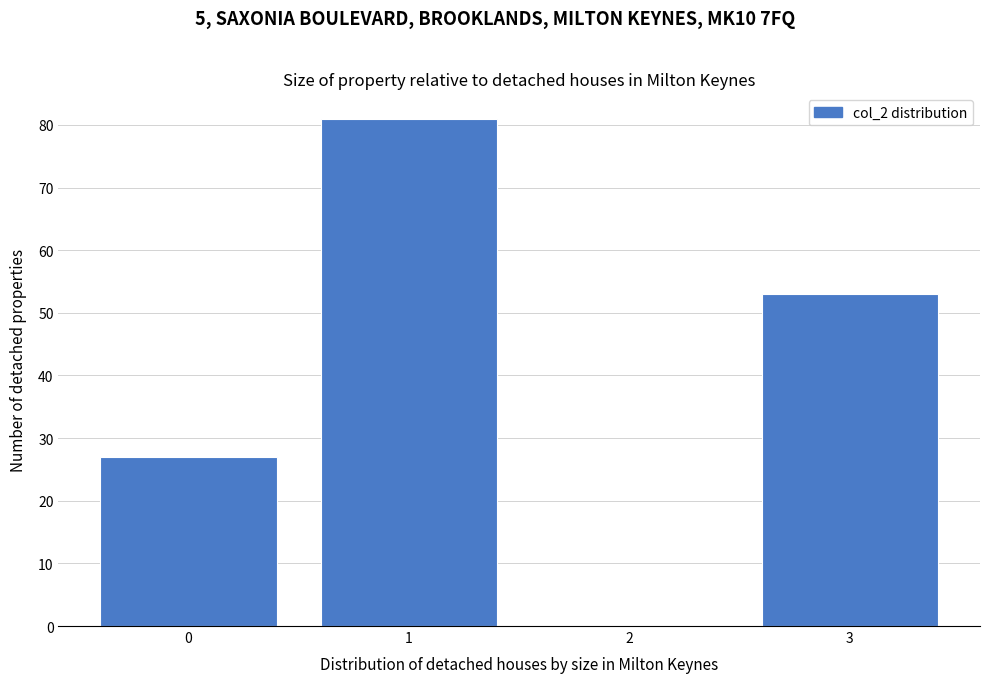

Reading right to left, list all the values displayed in this chart.

3=53	2=0	1=81	0=27